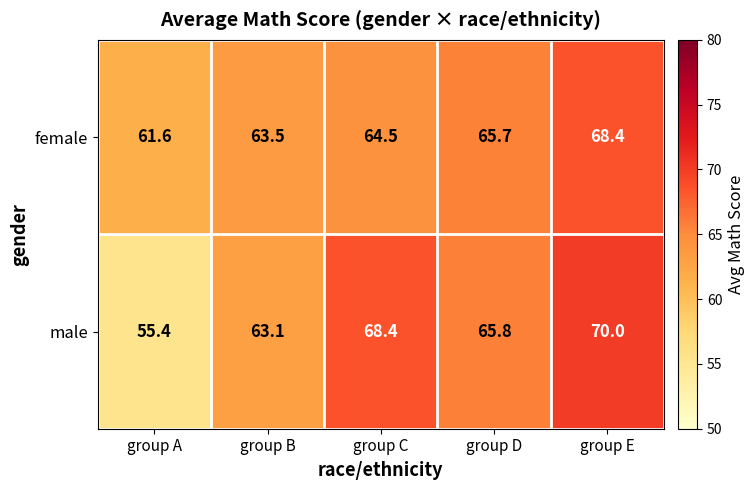

What is the spread (max minus min) of values at group B?

0.4